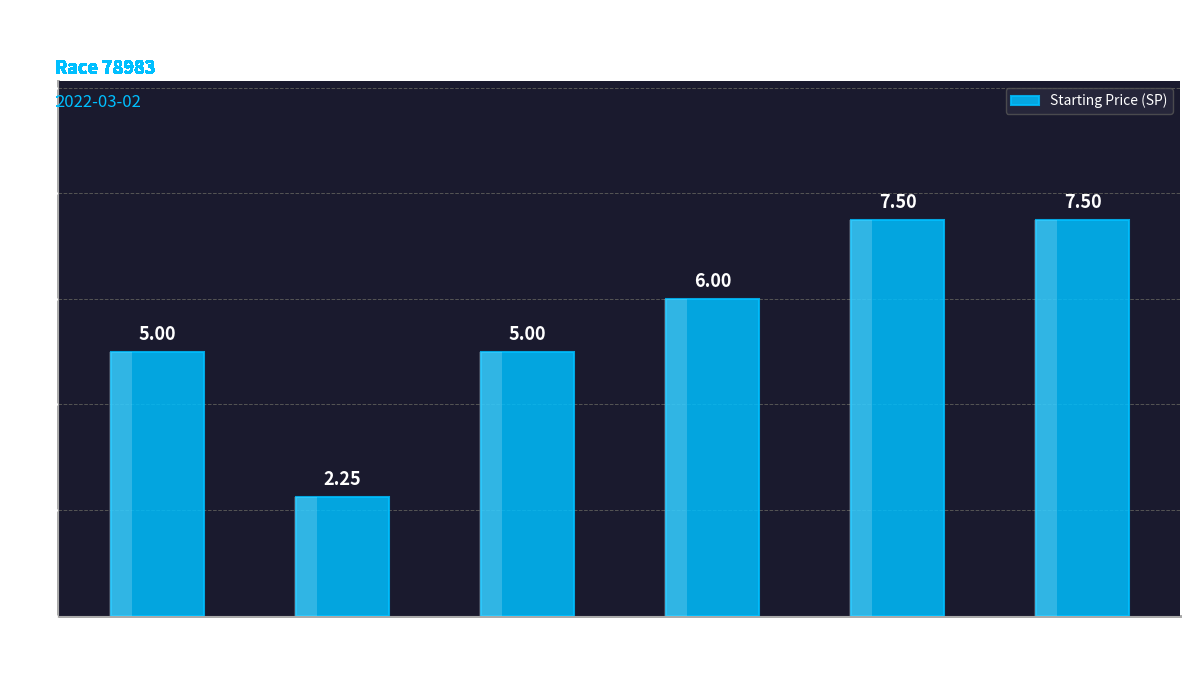

Reading right to left, what are all the values shown in this chart?

TICKITY
GUCCI=7.5	NIDDERDALENIGHTS=7.5	WASTED
STARS=6.0	BURGESS
MISTRESS=5.0	DAME
GLADYS=2.2	BOX
CLEVER
LAD=5.0